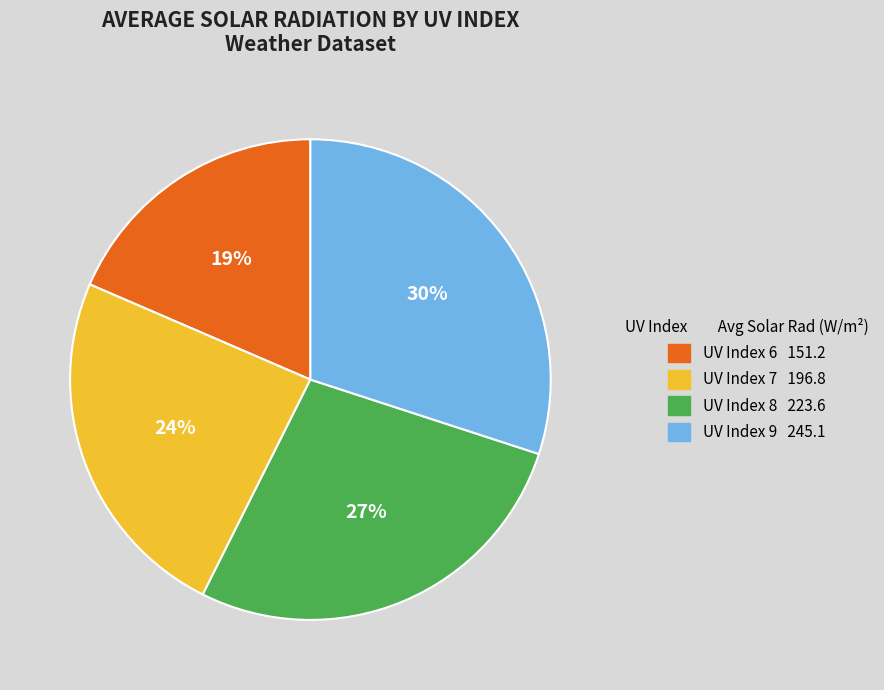

Does any single category account for the majority?

No